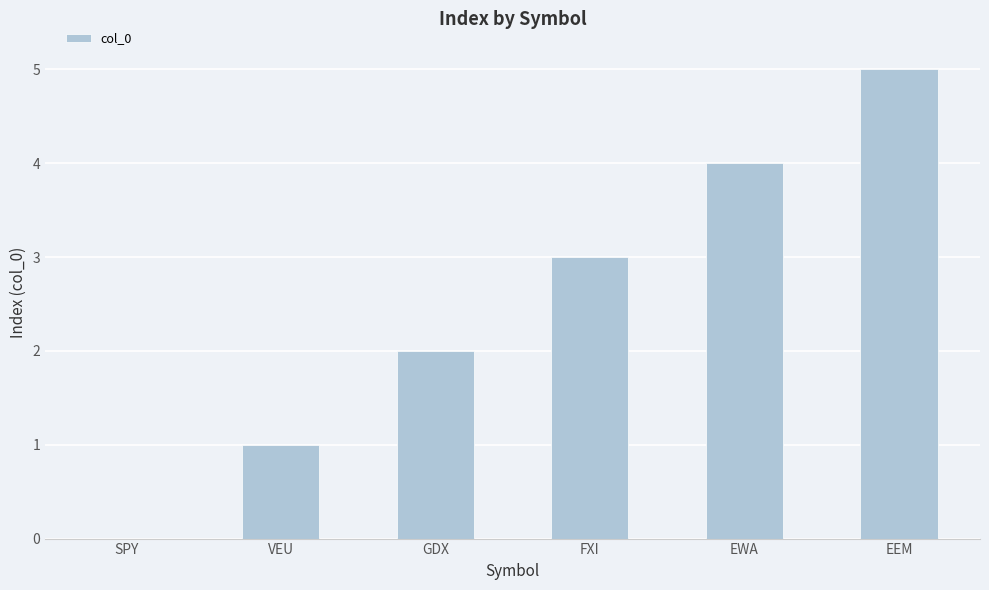

Read the value at EEM.

5